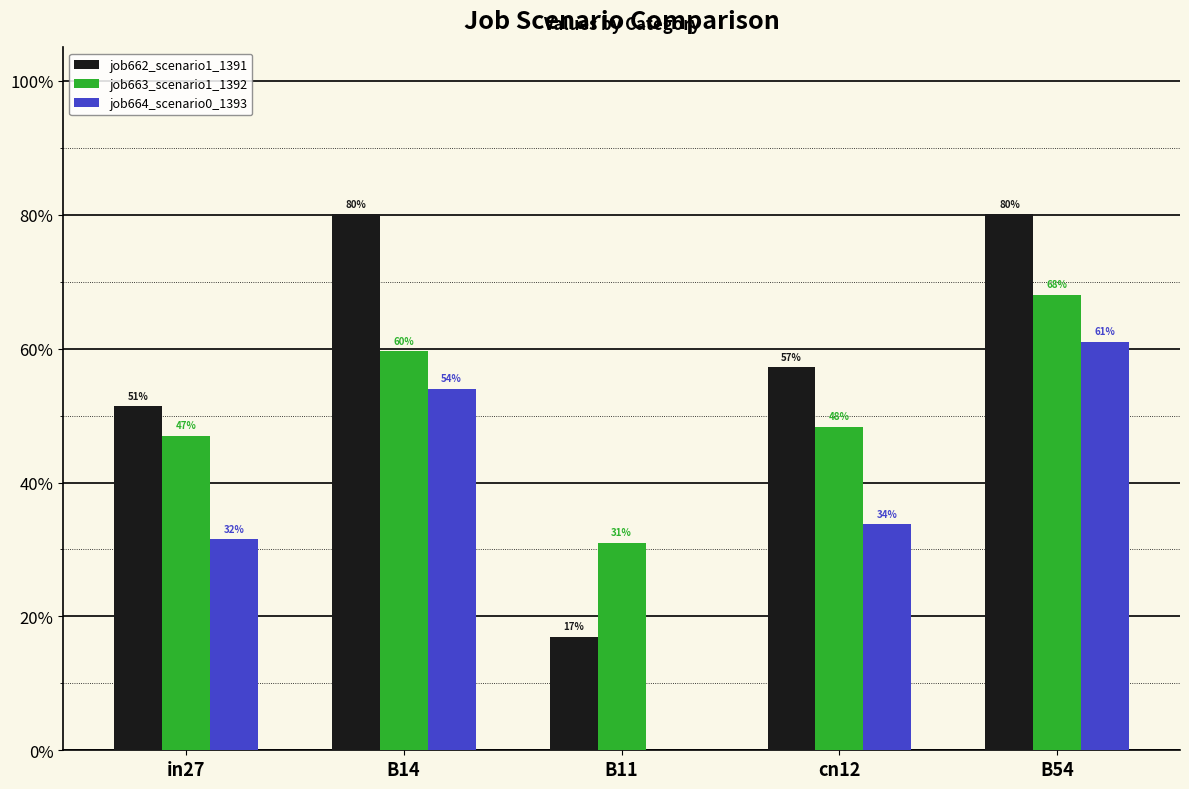

What is the difference between the maximum and minimum values in the job664_scenario0_1393 series?

0.6